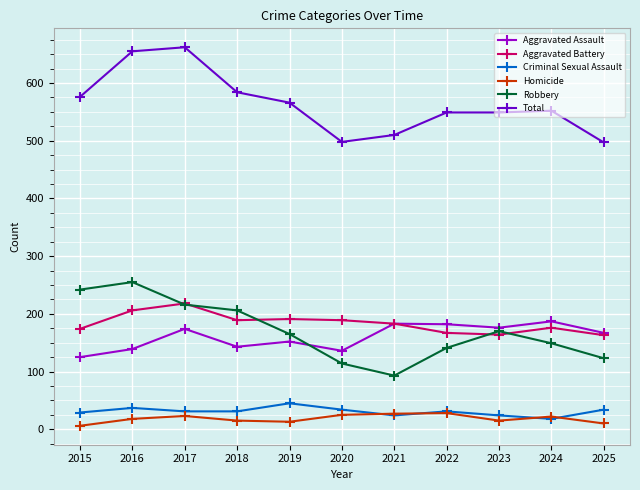

At which label does Total first exceed 552?

2015